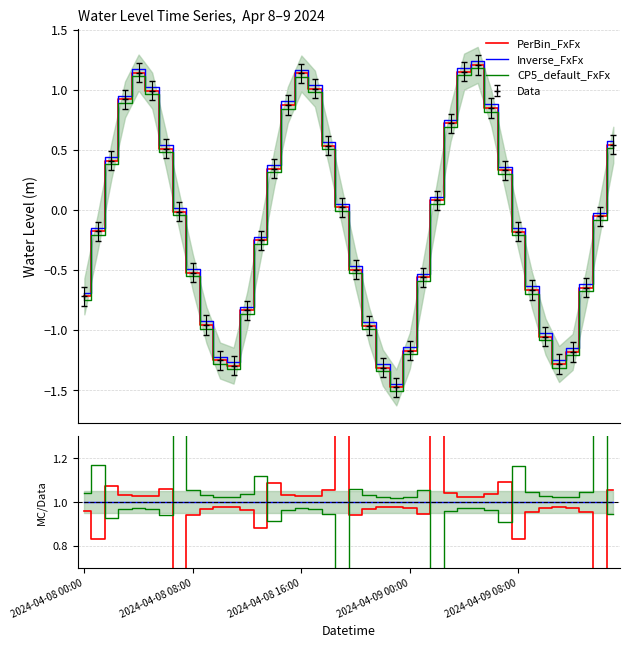

The value of CP5_default_FxFx at 6 is 0.3. True or false?

False